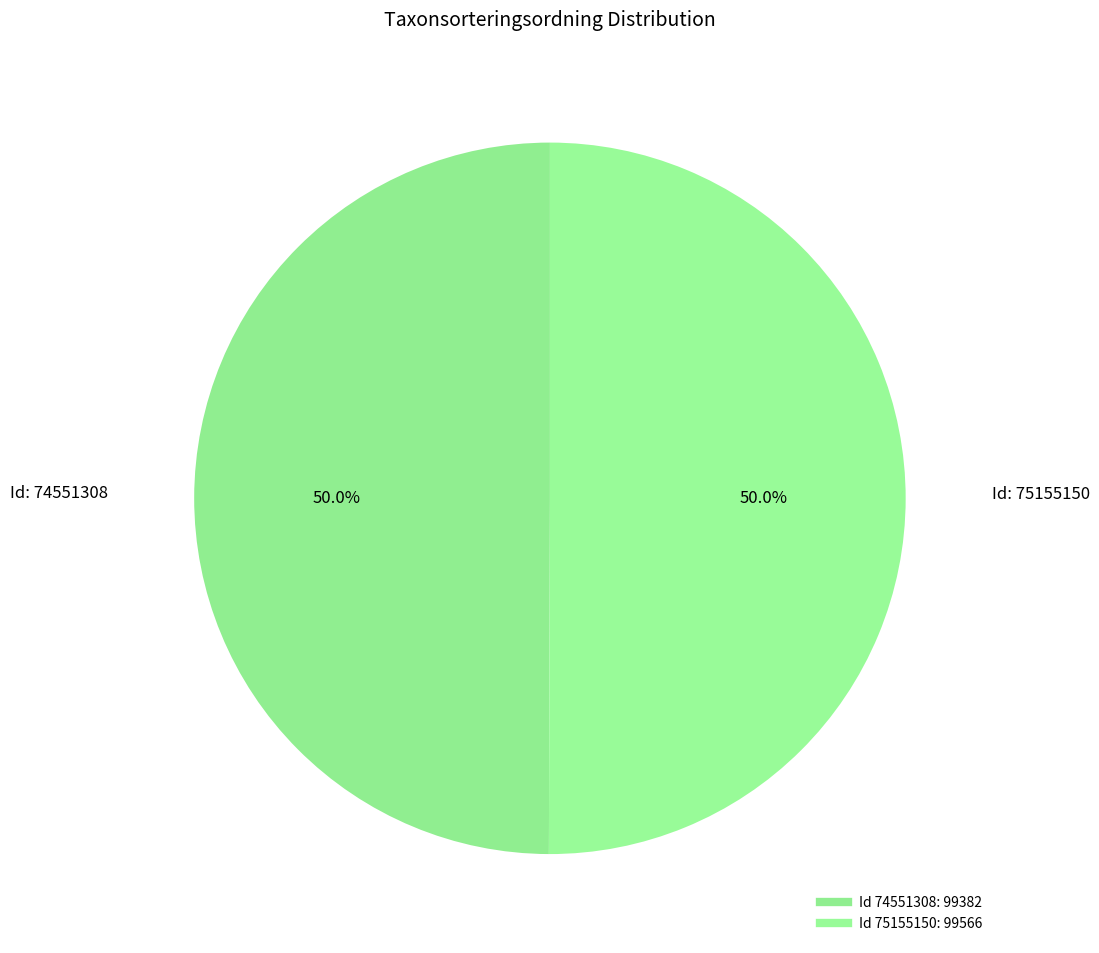

Rank the categories by value from highest to lowest.

75155150, 74551308